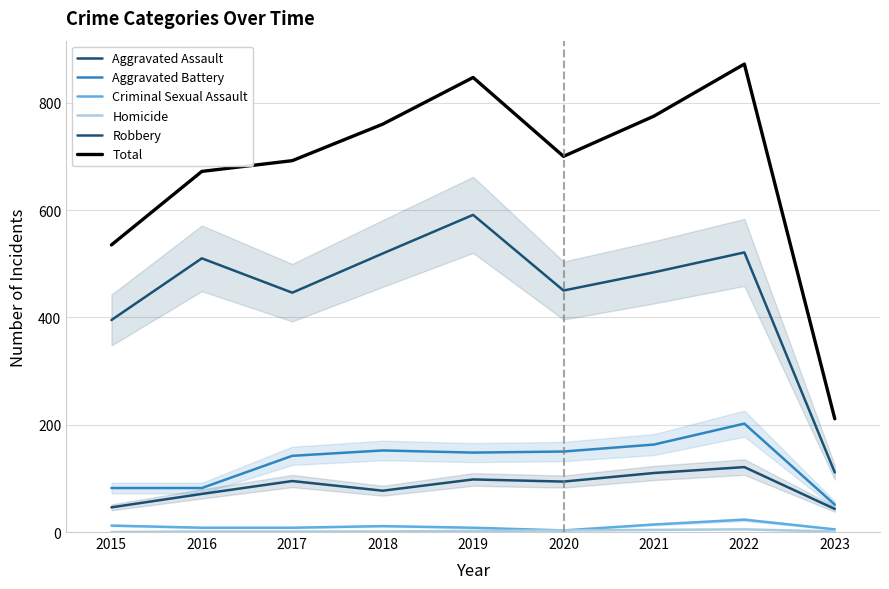

Does the chart have visible grid lines?

Yes